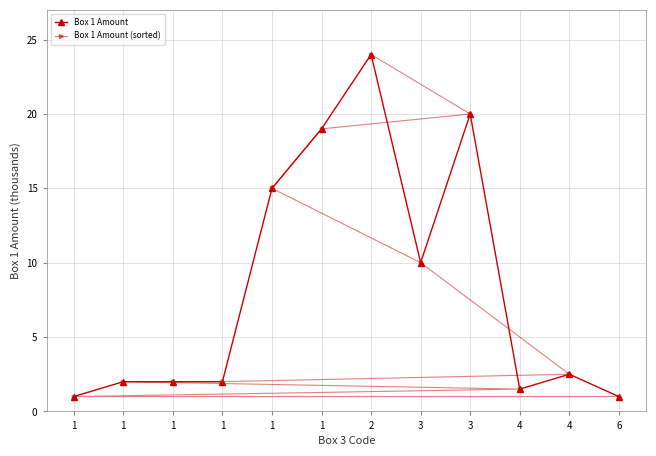

What is the value of the Box 1 Amount point at the 2nd from the left?

1.0